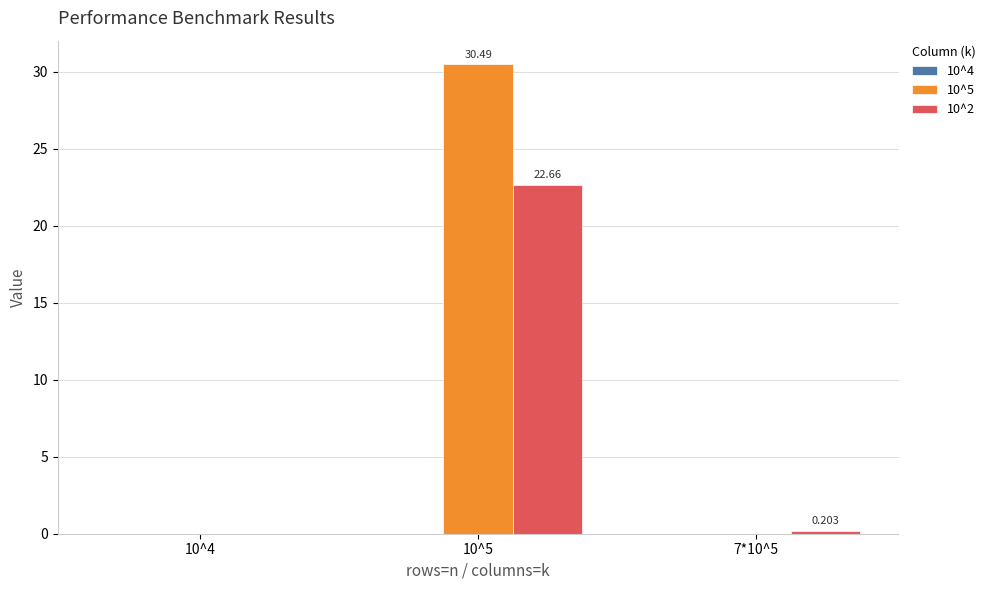

Is the value of 10^5 at 10^5 greater than the value of 10^2 at 7*10^5?

Yes